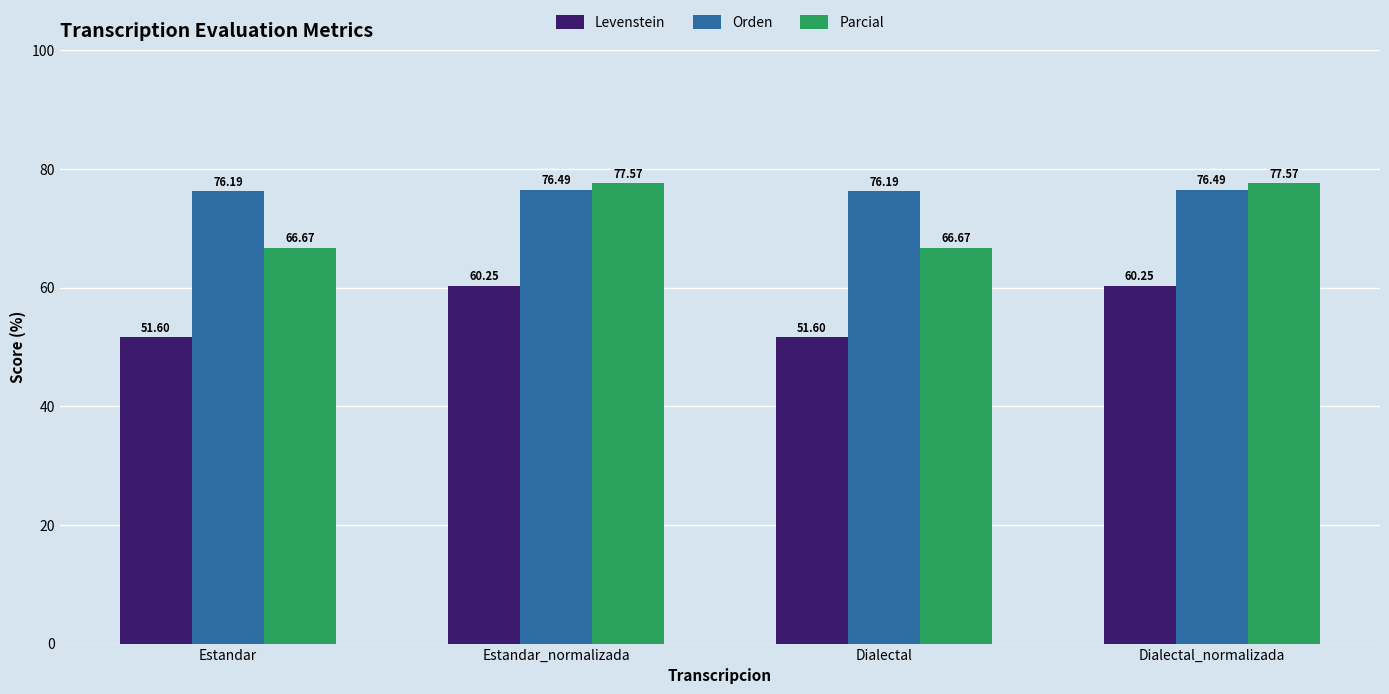

What is the spread (max minus min) of values at Dialectal?

24.6